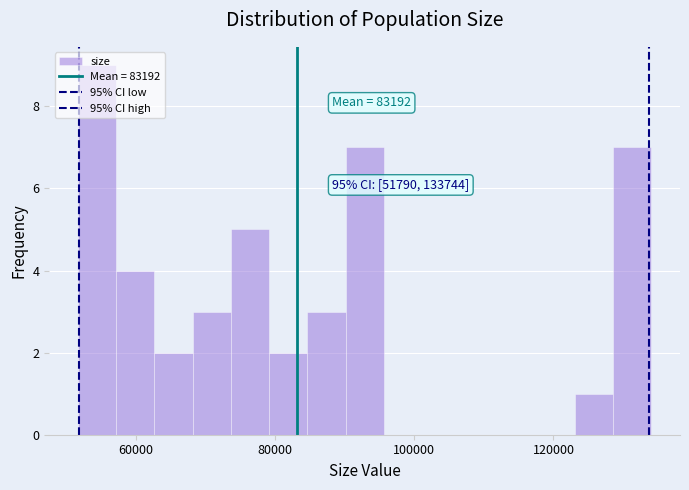

Around what value on the x-axis is the tallest bar? Give the approximate position of its centre, as read against the axis.

54000